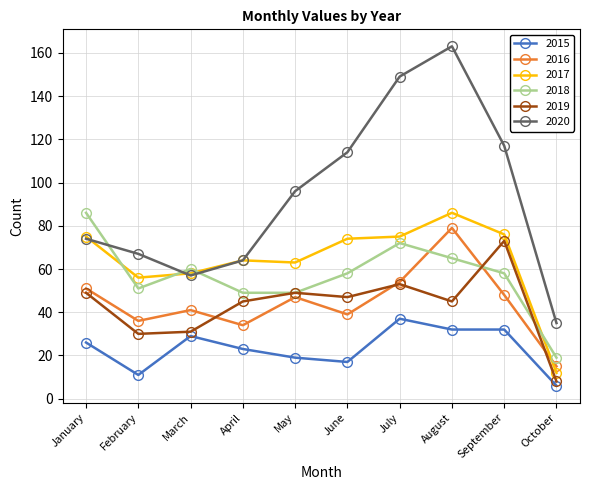

What is the sum of all 2018 values?

567